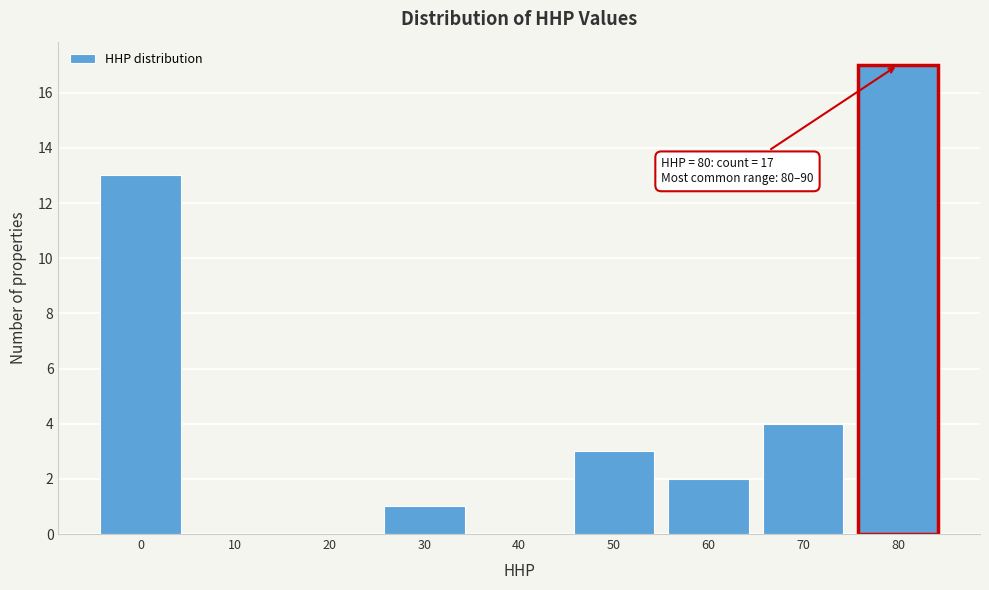

Reading right to left, transcribe all the data shown in this chart.

80=17	70=4	60=2	50=3	40=0	30=1	20=0	10=0	0=13